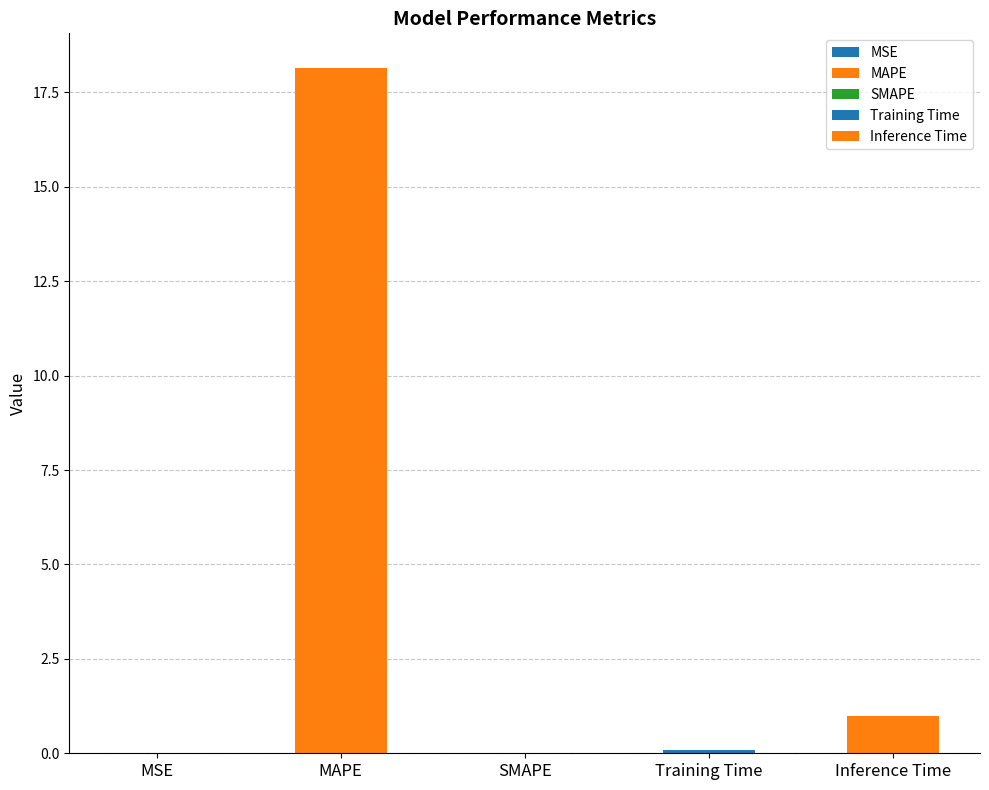

Is it true that the value at SMAPE is -10.2?

False